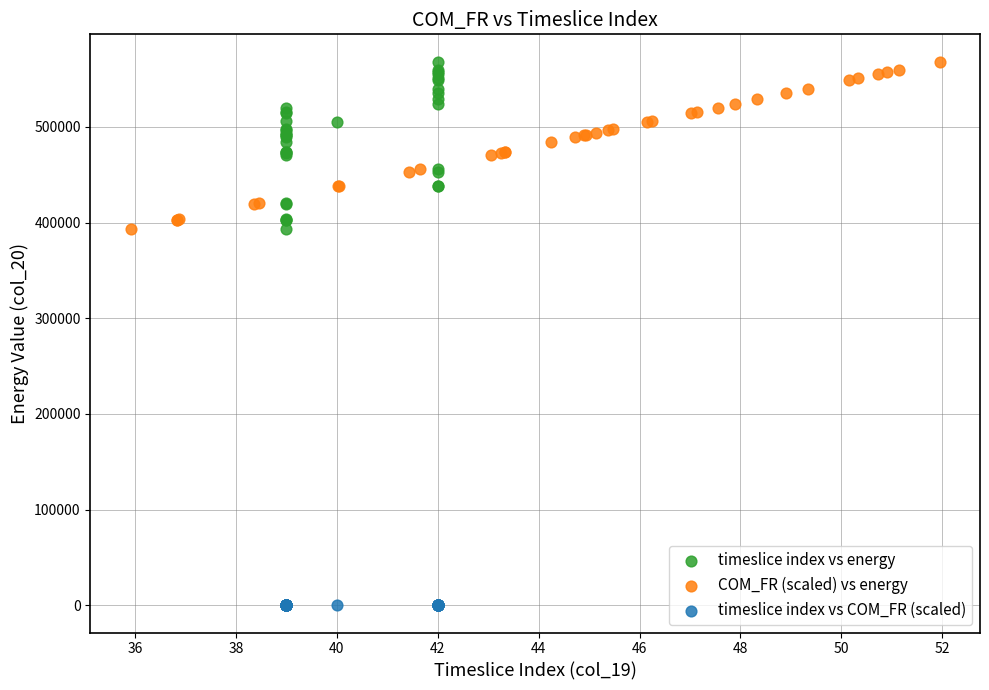

Which series contains the lowest Y value?

timeslice index vs COM_FR (scaled)